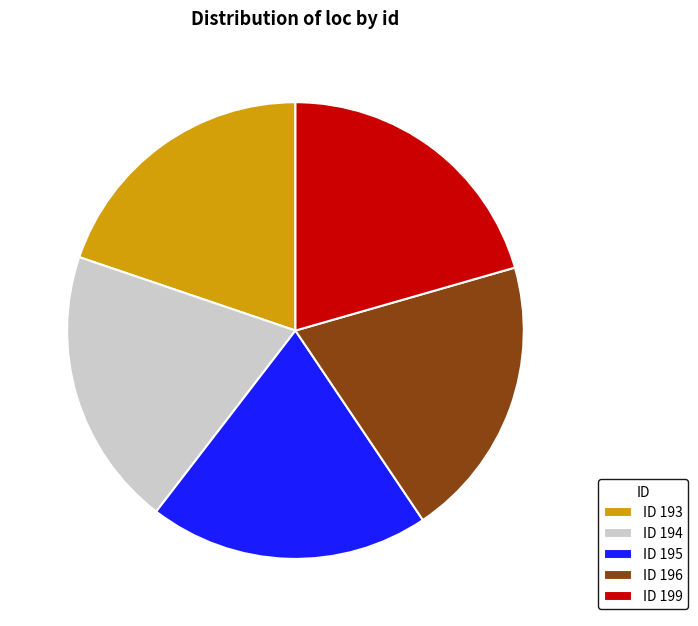

How many segments does this pie chart have?

5